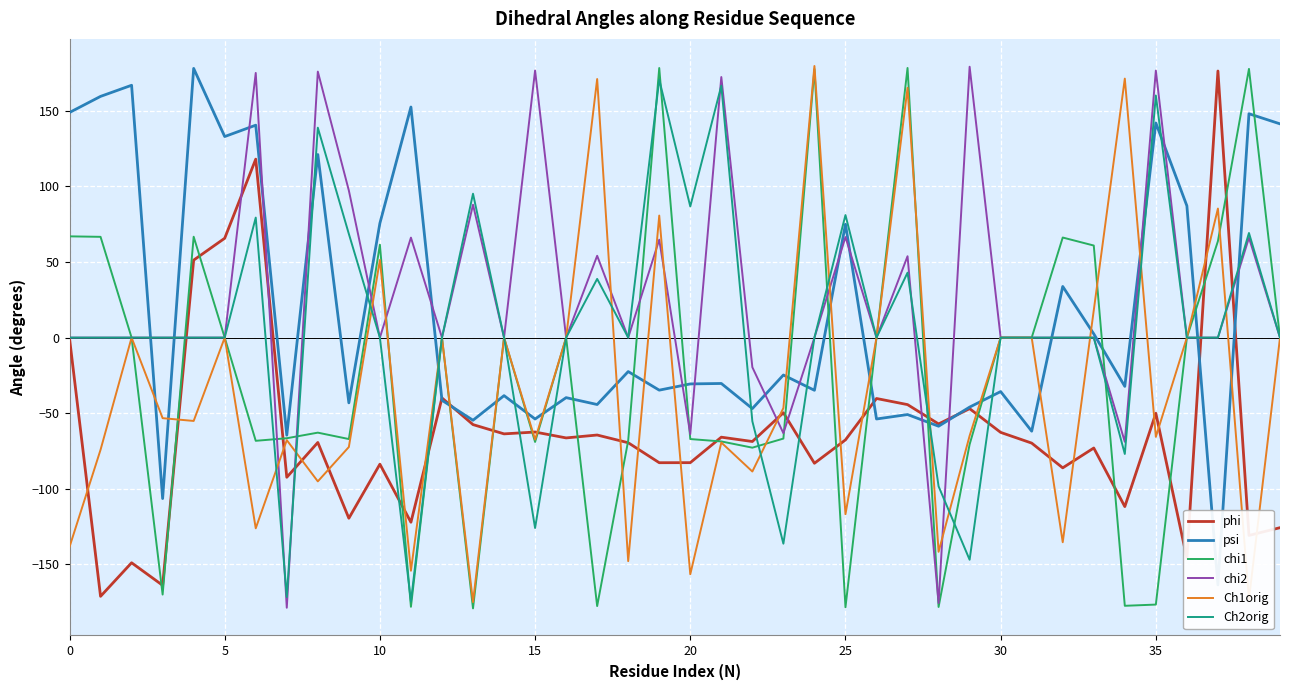

True or false: psi has more than 2 interior local peaks.

True